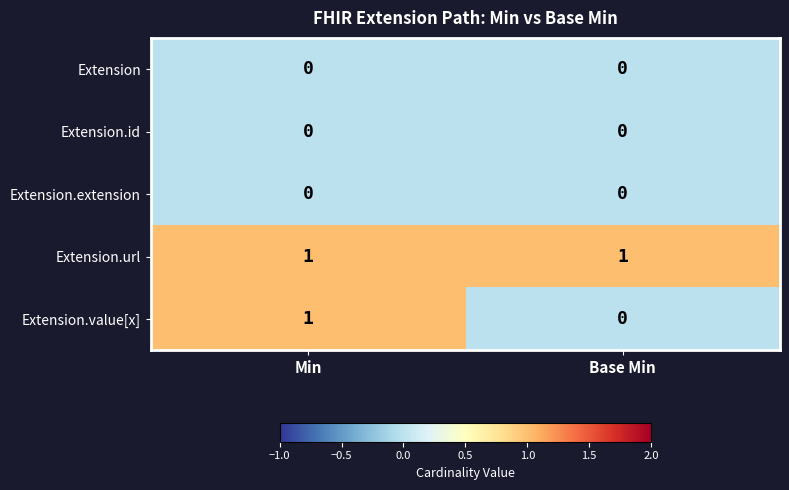

Which series has the largest total across all categories?

Extension.url